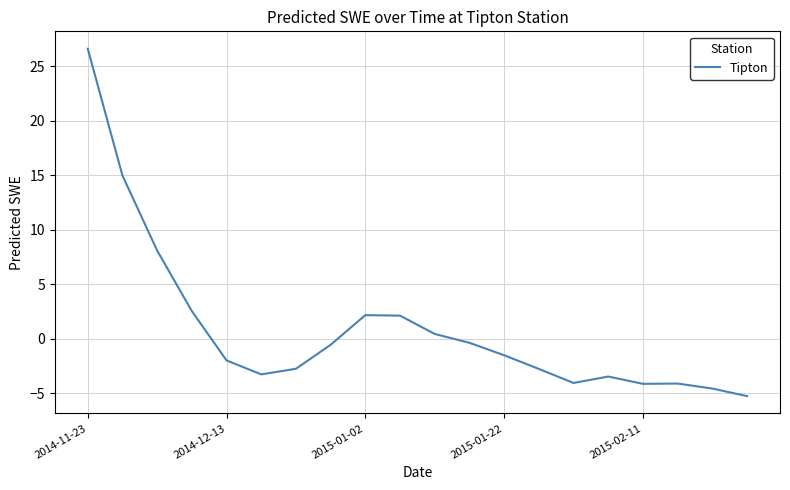

What is the smallest value displayed?

-5.3